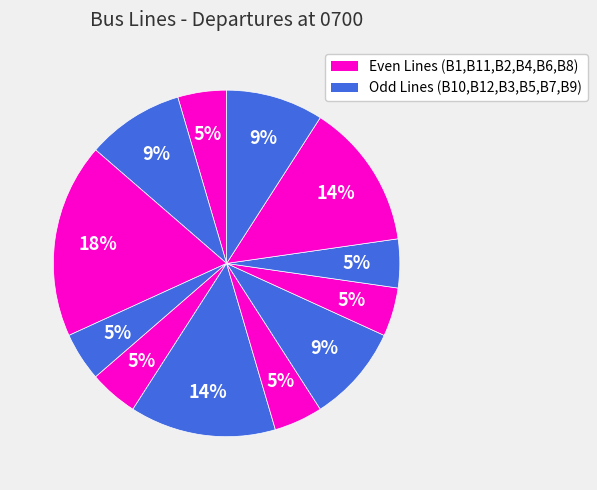

How many slices are in this pie chart?

12